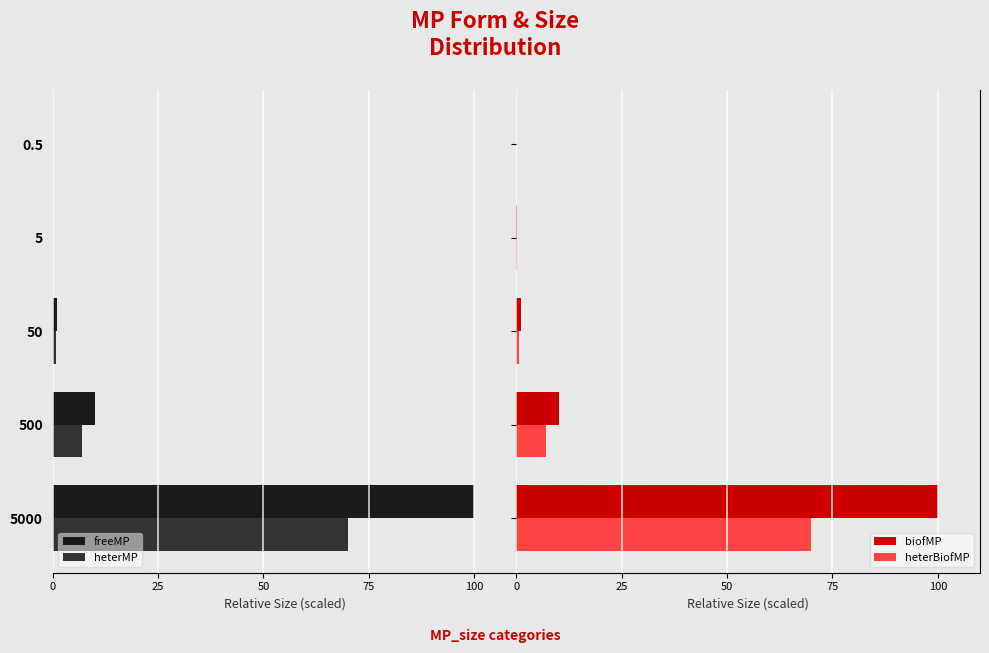

What is the highest value of the heterBiofMP series?

70.0